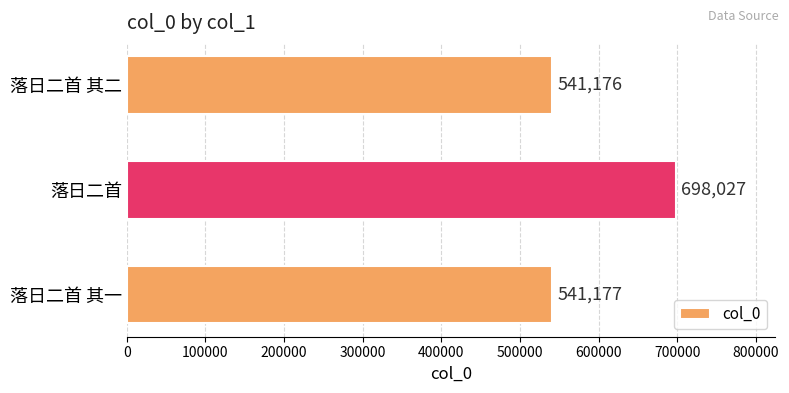

What is the change in value from 落日二首 其一 to 落日二首?

+156850